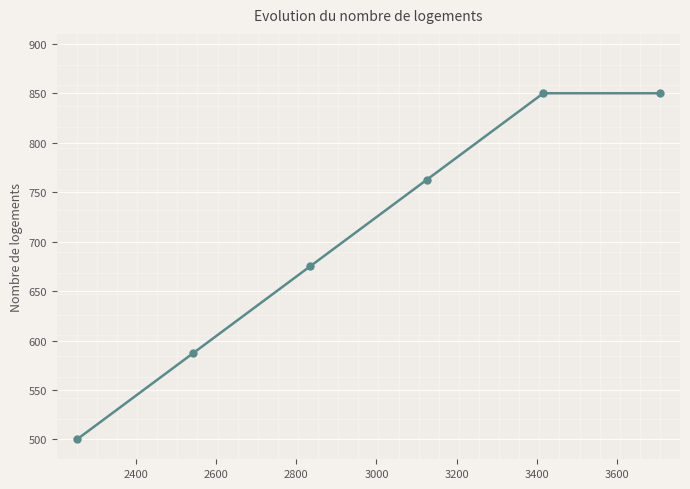

What is the minimum value shown in the chart?

500.0